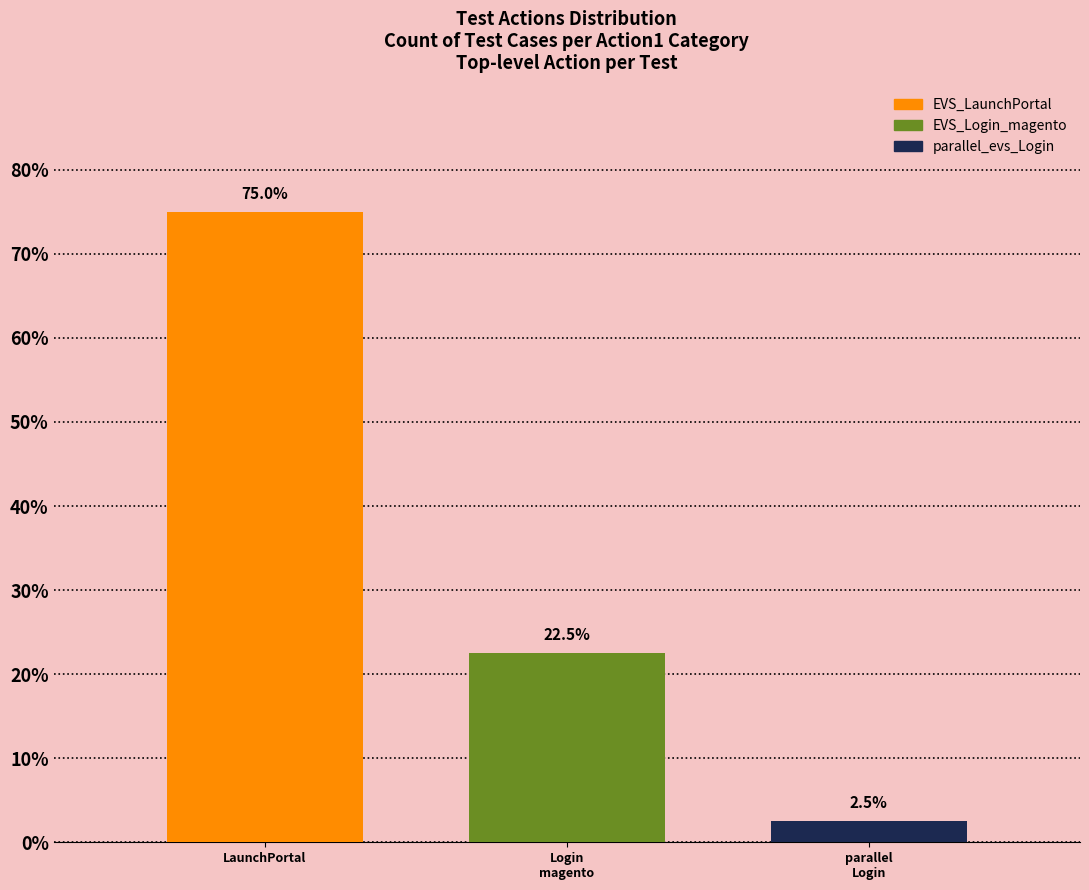

Where is the data nearest to the value 38?

Login
magento